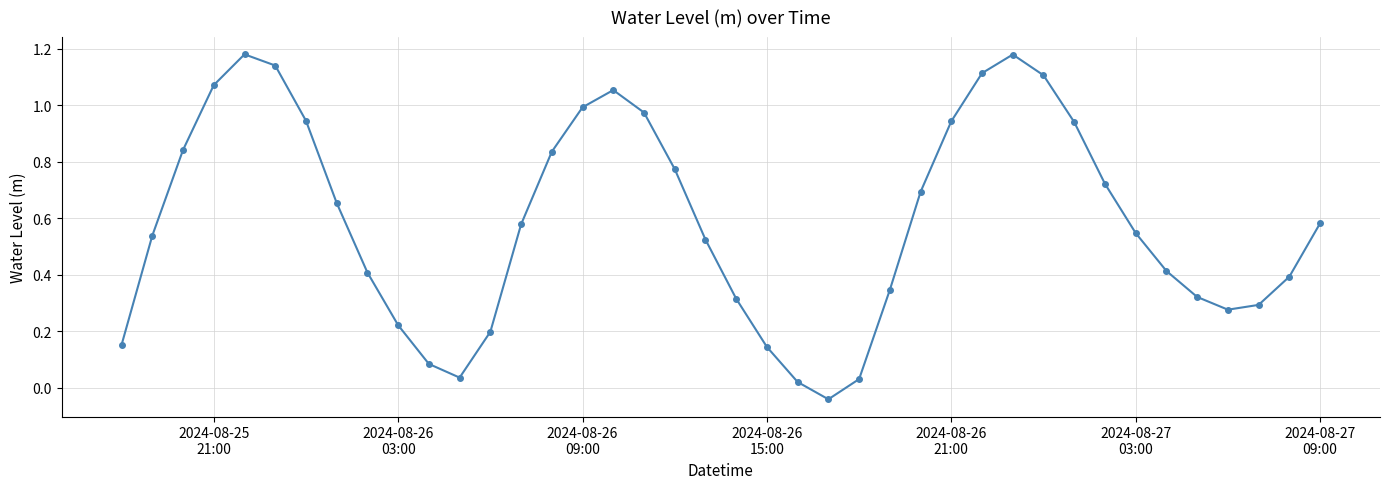

How many interior local peaks (higher than both neighbors) does the data have?

3